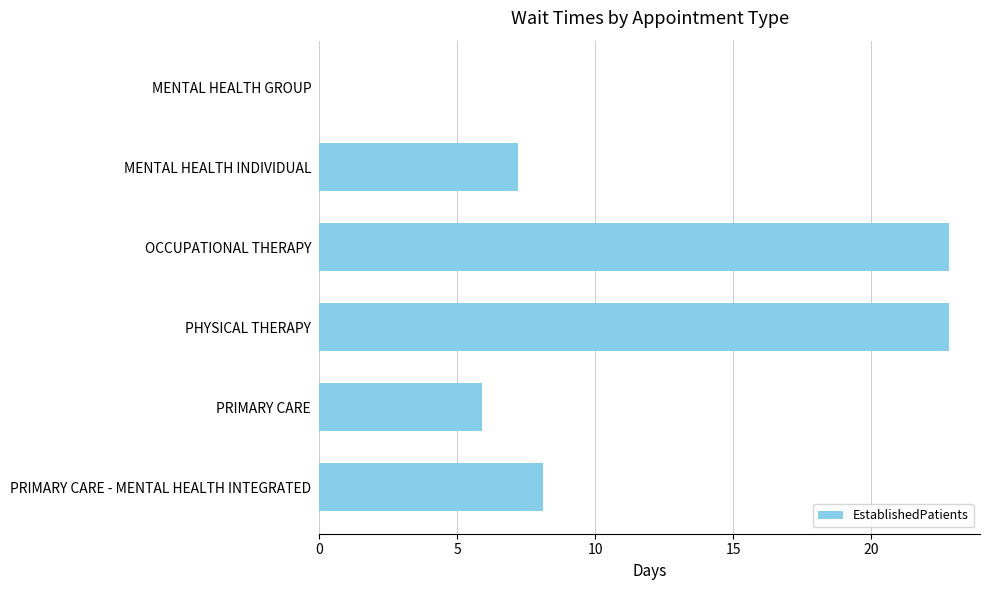

Which has a higher value, PRIMARY CARE - MENTAL HEALTH INTEGRATED or OCCUPATIONAL THERAPY?

OCCUPATIONAL THERAPY